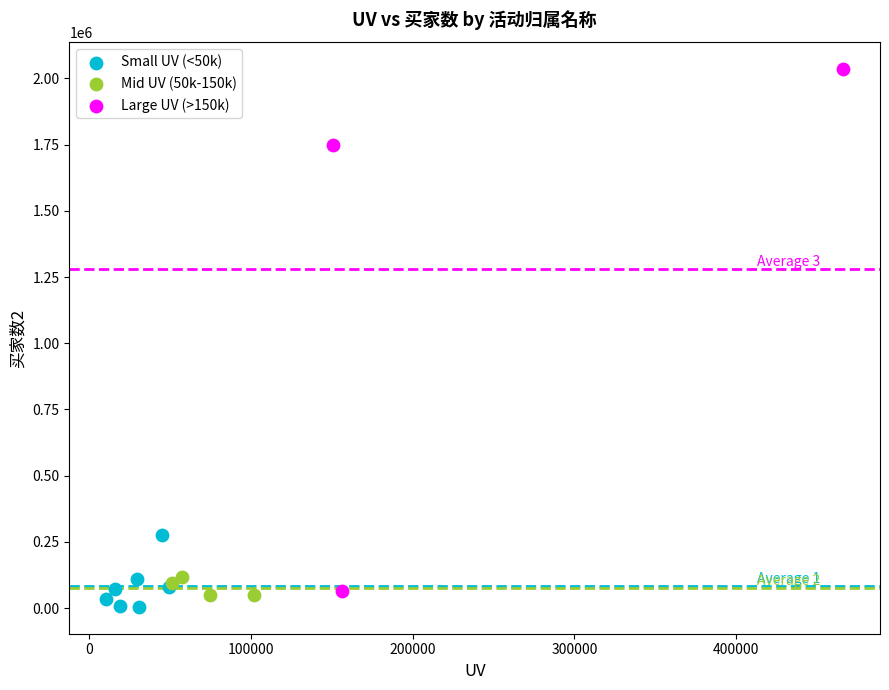

What are all the series names shown in the legend?

Small UV (<50k), Mid UV (50k-150k), Large UV (>150k)